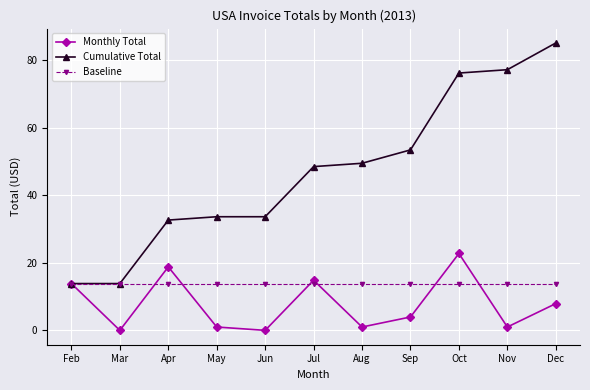

Where is the first local maximum for Monthly Total?

Apr